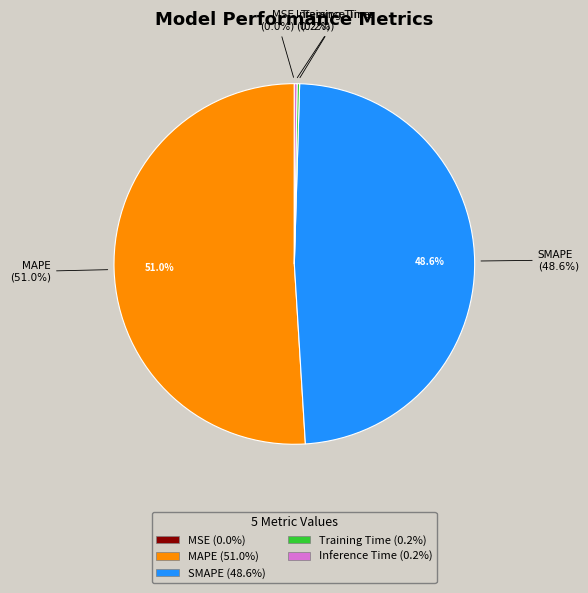

Is there any slice that represents more than half of the pie?

Yes